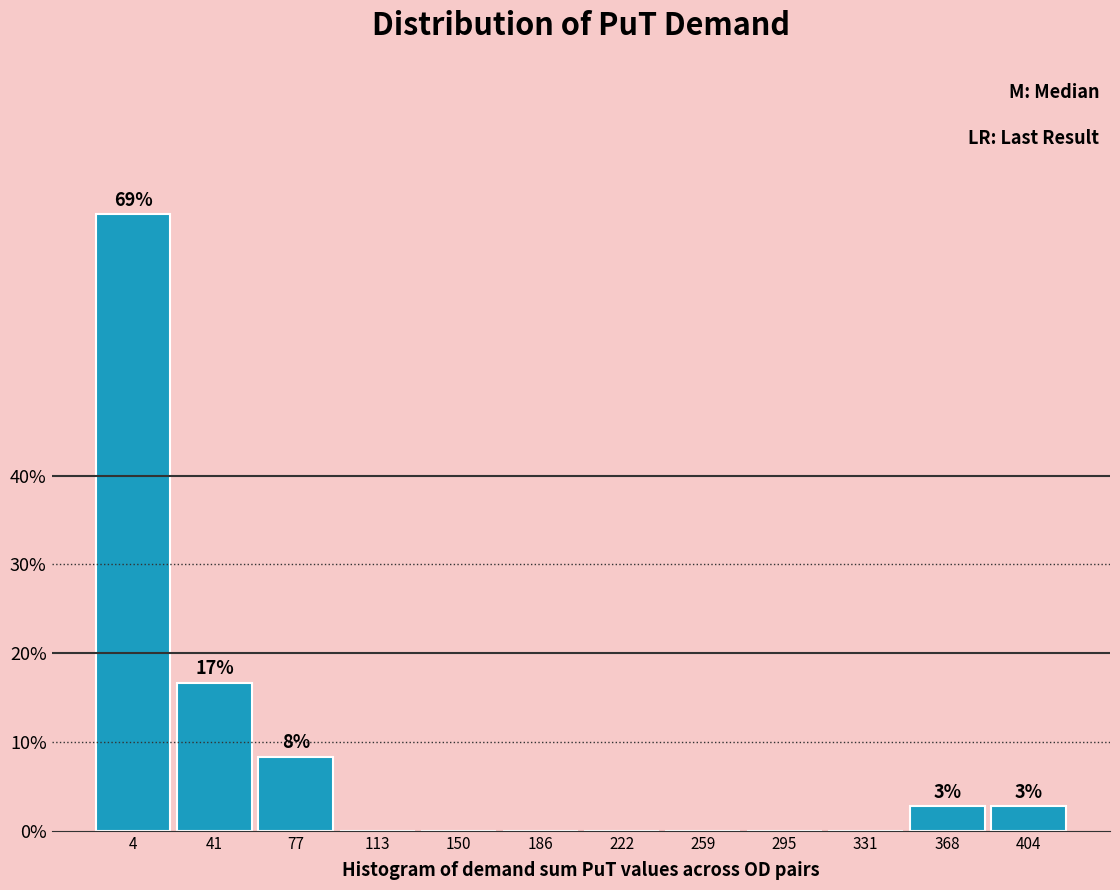

Reading left to right, what are all the values shown in this chart?

4=69.4	41=16.7	77=8.3	113=0.0	150=0.0	186=0.0	222=0.0	259=0.0	295=0.0	331=0.0	368=2.8	404=2.8